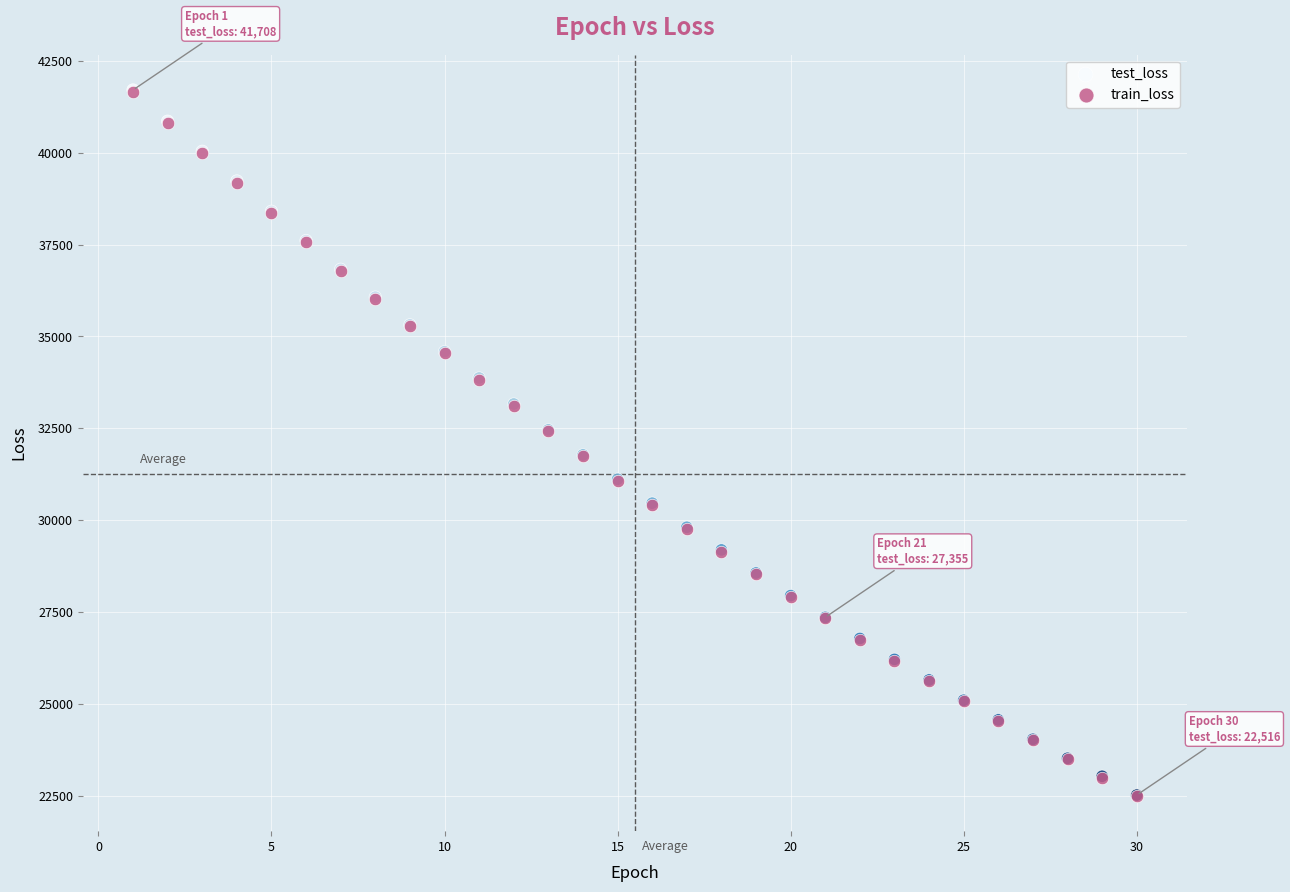

What are all the series names shown in the legend?

test_loss, train_loss